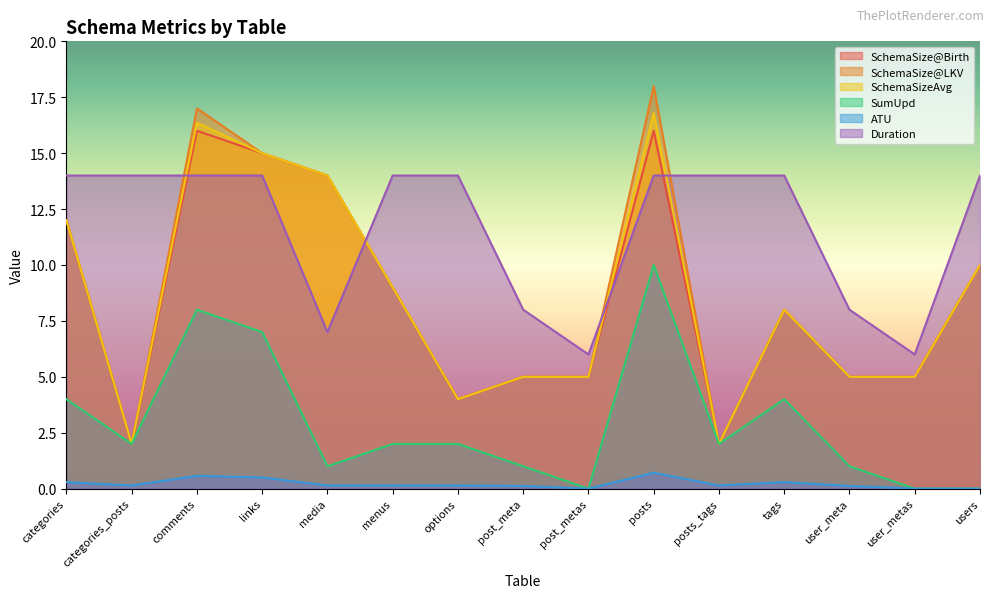

What is the difference between the second highest and minimum values in the SchemaSize@LKV series?

15.0